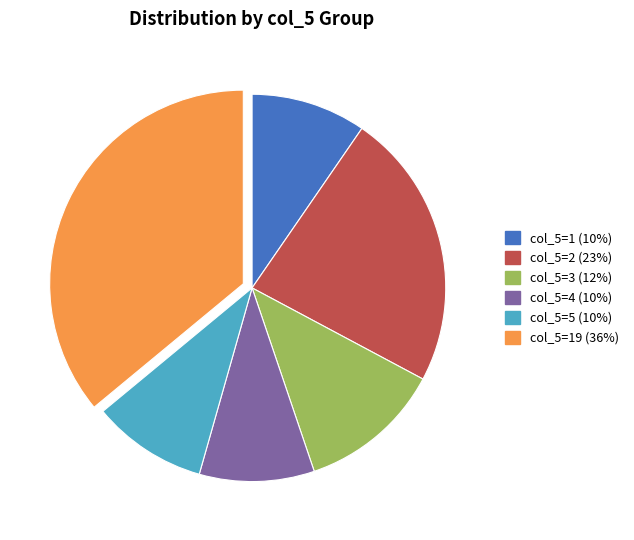

How many segments does this pie chart have?

6